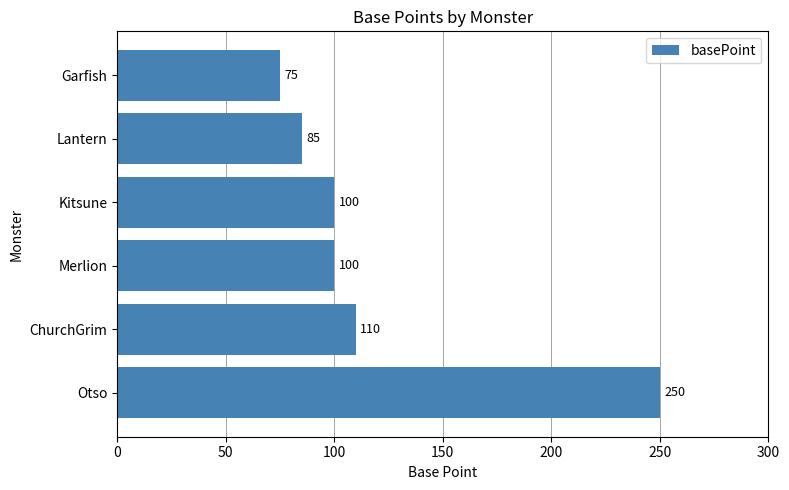

At which label is the value closest to 162?

ChurchGrim